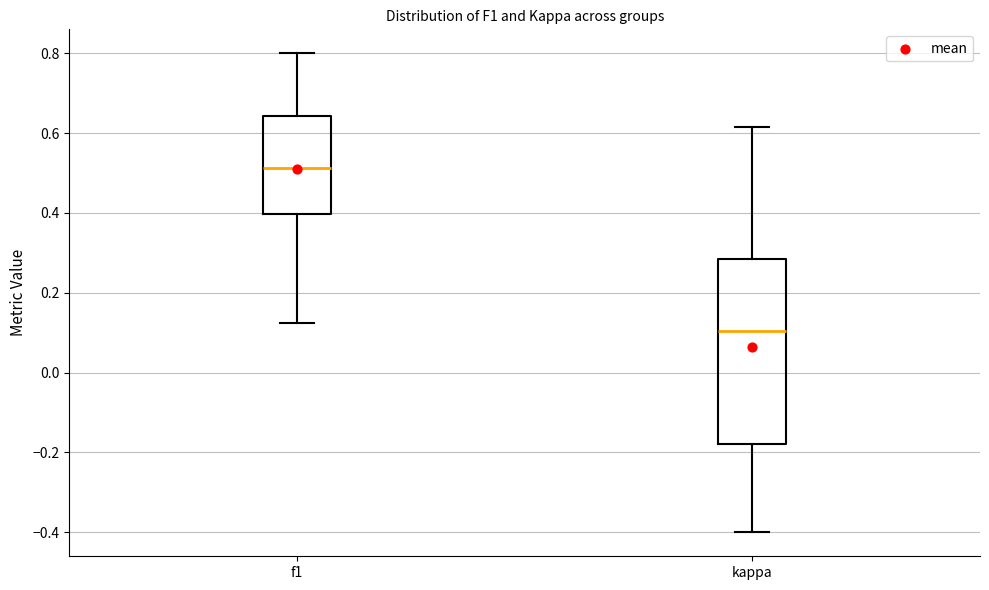

Reading left to right, read every box against the y-axis: the position of its median line, the range the box covers, and the ends of its whiskers. The values are not printed on the chart, so give them approximately, as read against the axis.

f1: median 0.52, box 0.40 to 0.64, whiskers 0.12 to 0.80
kappa: median 0.10, box -0.18 to 0.28, whiskers -0.40 to 0.62